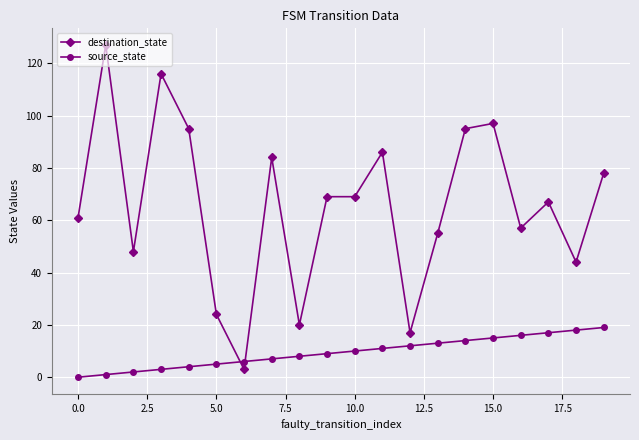

Does the chart display data point markers on the line(s)?

Yes